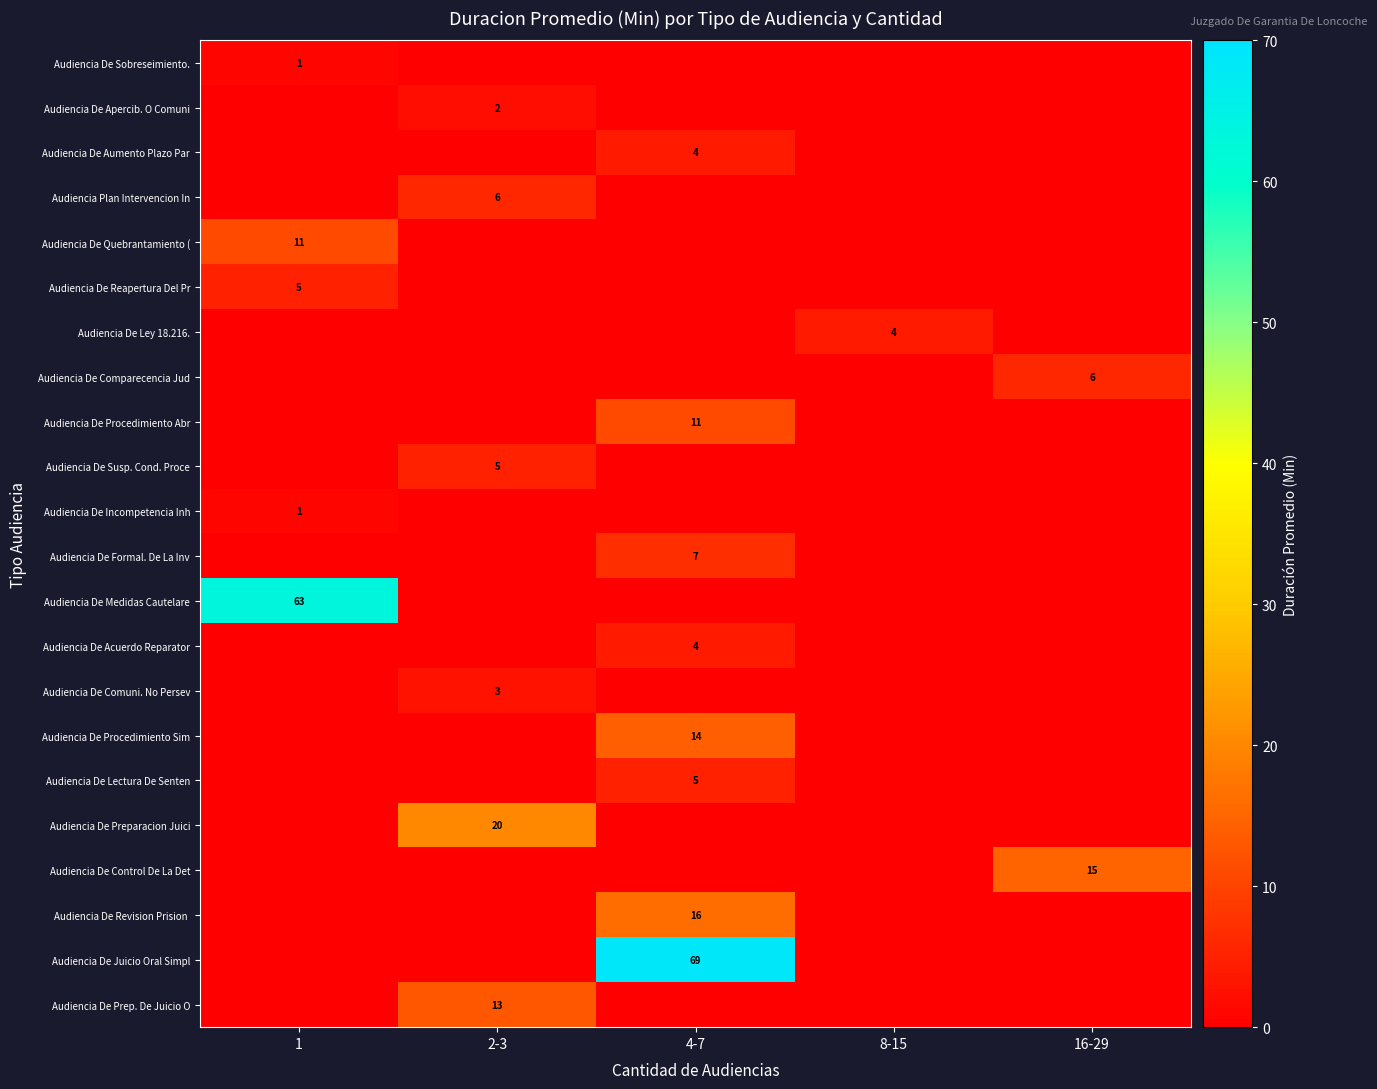

Is the value of Audiencia De Prep. De Juicio O at 2-3 greater than the value of Audiencia De Control De La Det at 16-29?

No